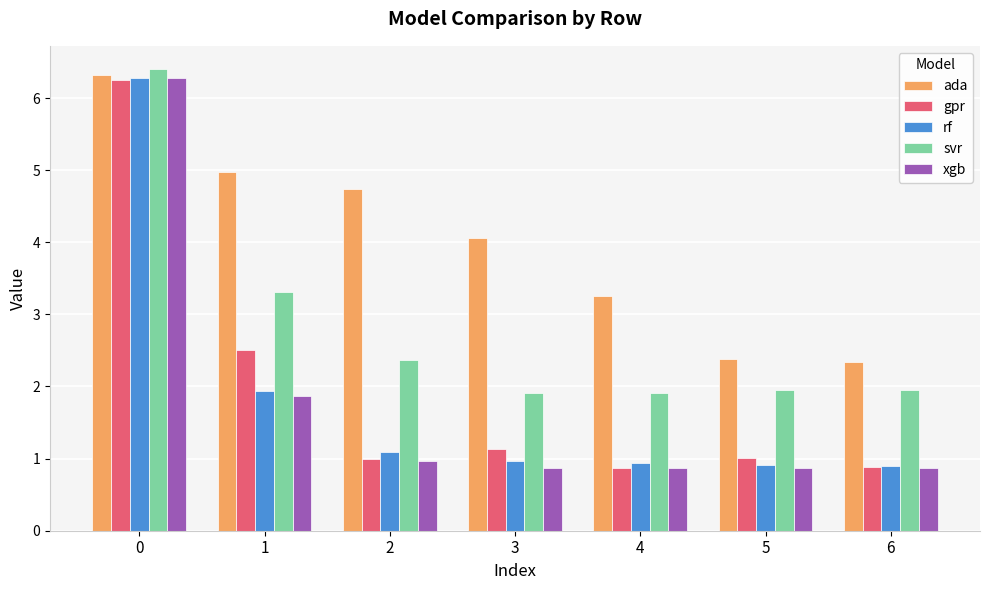

Is it true that rf equals 0.9 at 6?

True